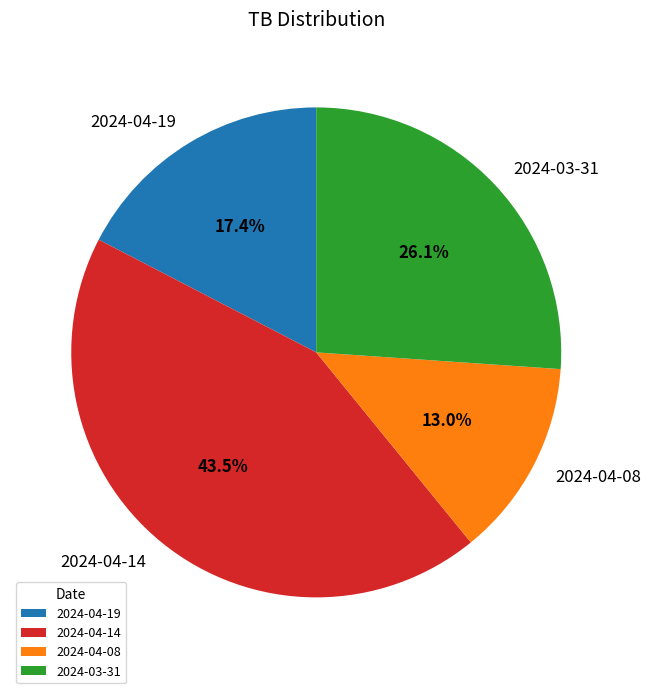

Is there a majority slice in this chart?

No